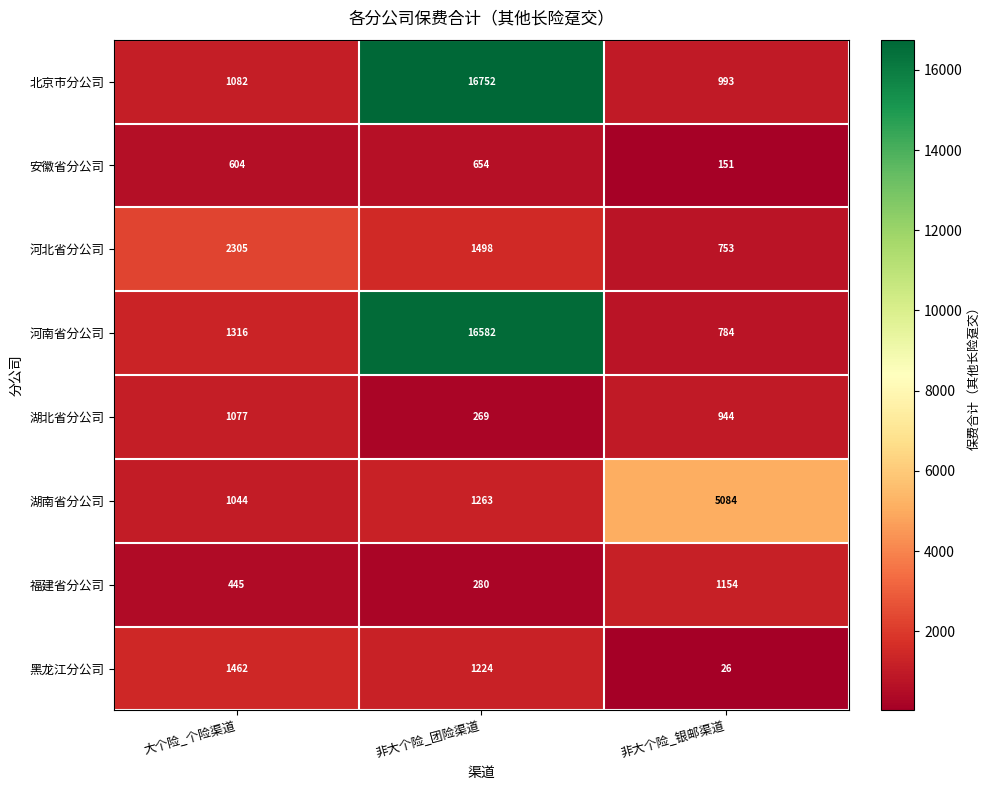

Reading left to right, what are all the values shown in this chart?

北京市分公司: 1082	16752	993
安徽省分公司: 604	654	151
河北省分公司: 2305	1498	753
河南省分公司: 1316	16582	784
湖北省分公司: 1077	269	944
湖南省分公司: 1044	1263	5084
福建省分公司: 445	280	1154
黑龙江分公司: 1462	1224	26